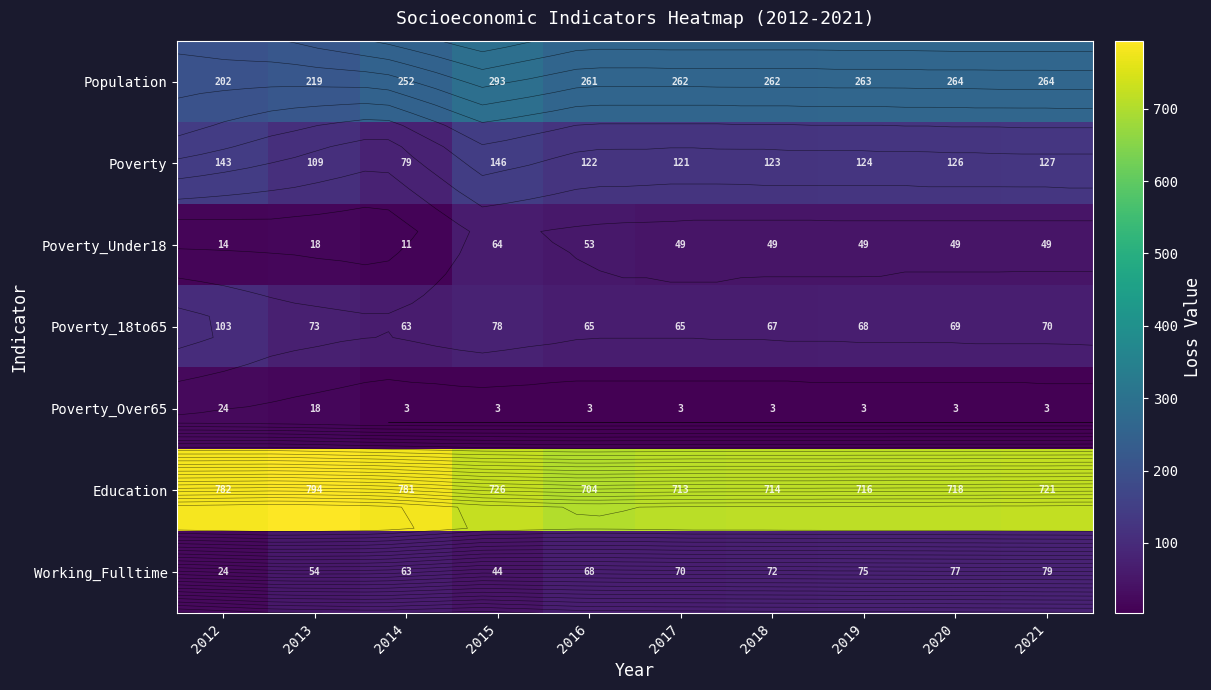

How many distinct data groups are displayed?

7